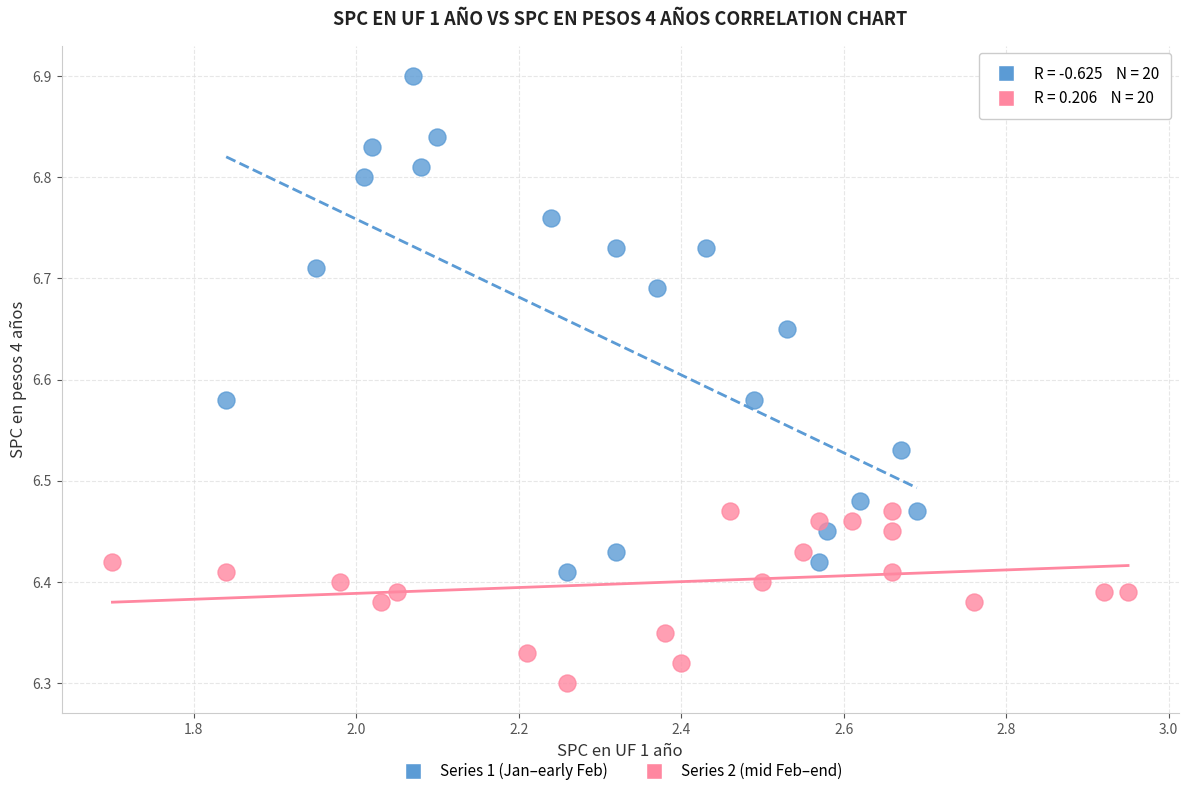

Which series contains the highest Y value?

Series 1 (Jan–early Feb)